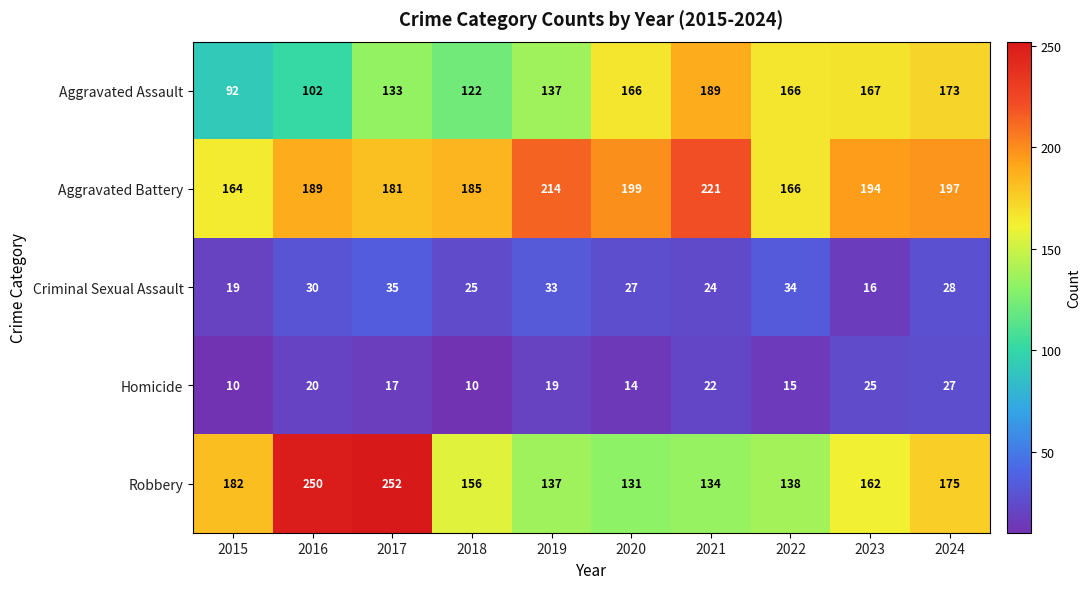

The Homicide series shows 25 at 2023. True or false?

True